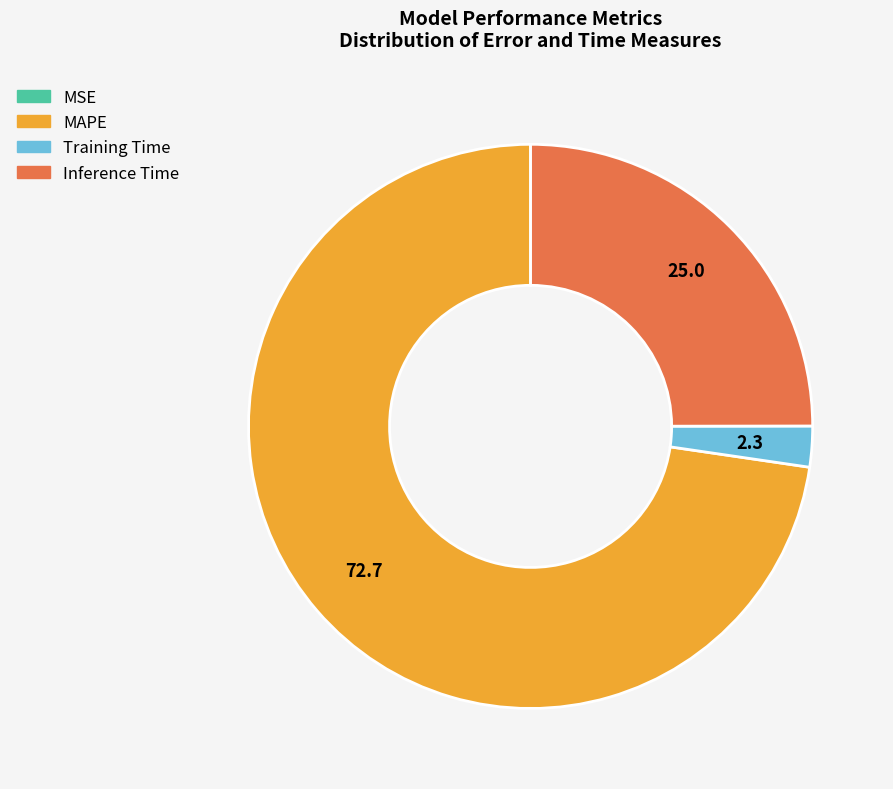

True or false: Inference Time accounts for 34% of the total.

False